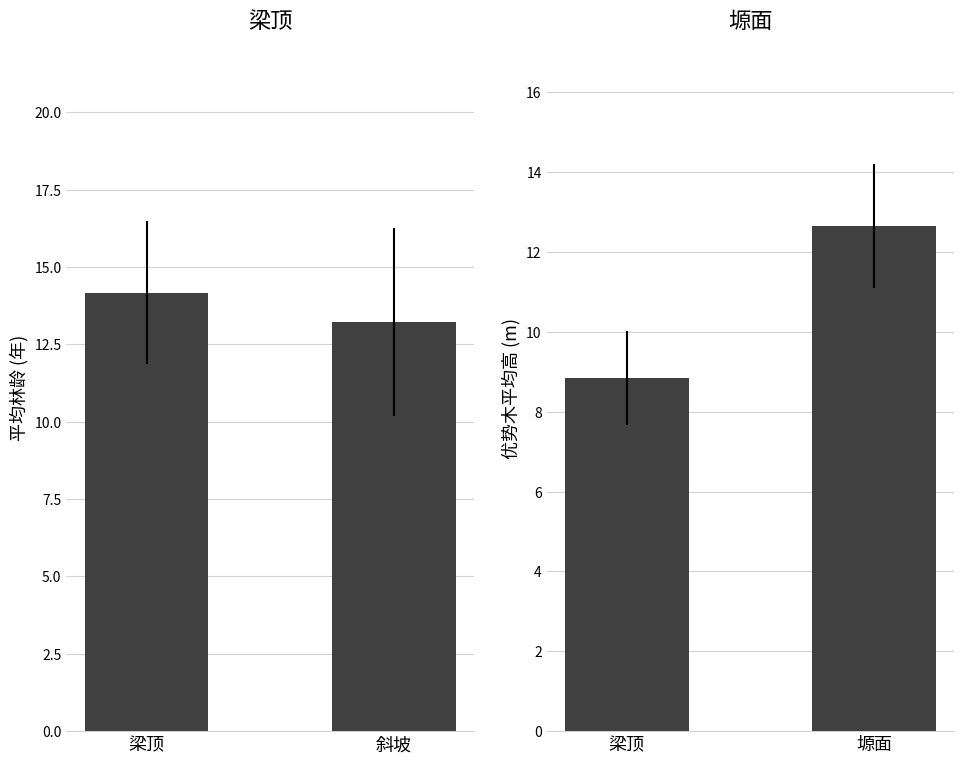

What are all the series names shown in the legend?

平均林龄, 平均优势木高